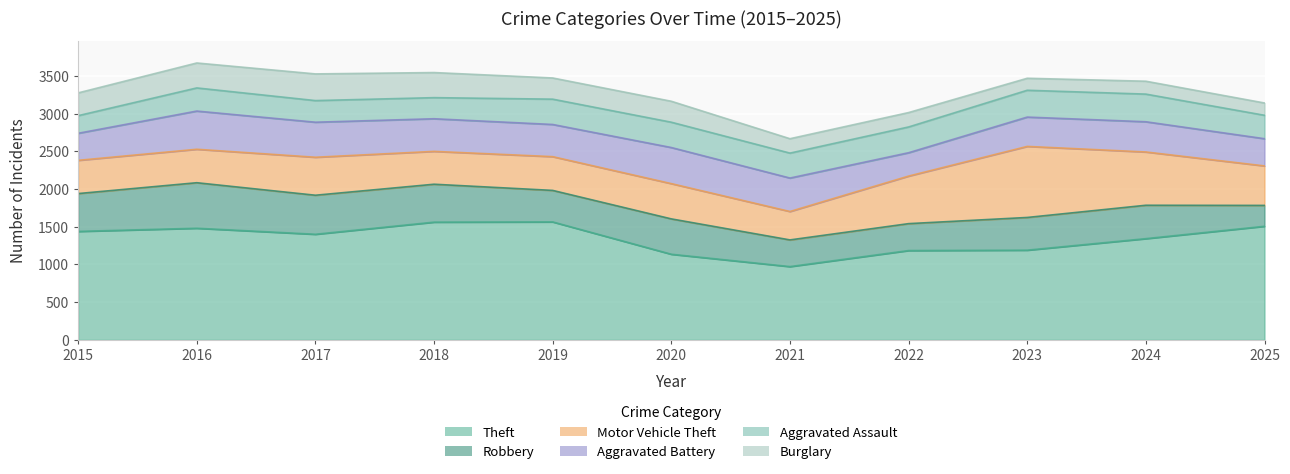

What is the difference between the Aggravated Assault values at 2018 and 2025?

31